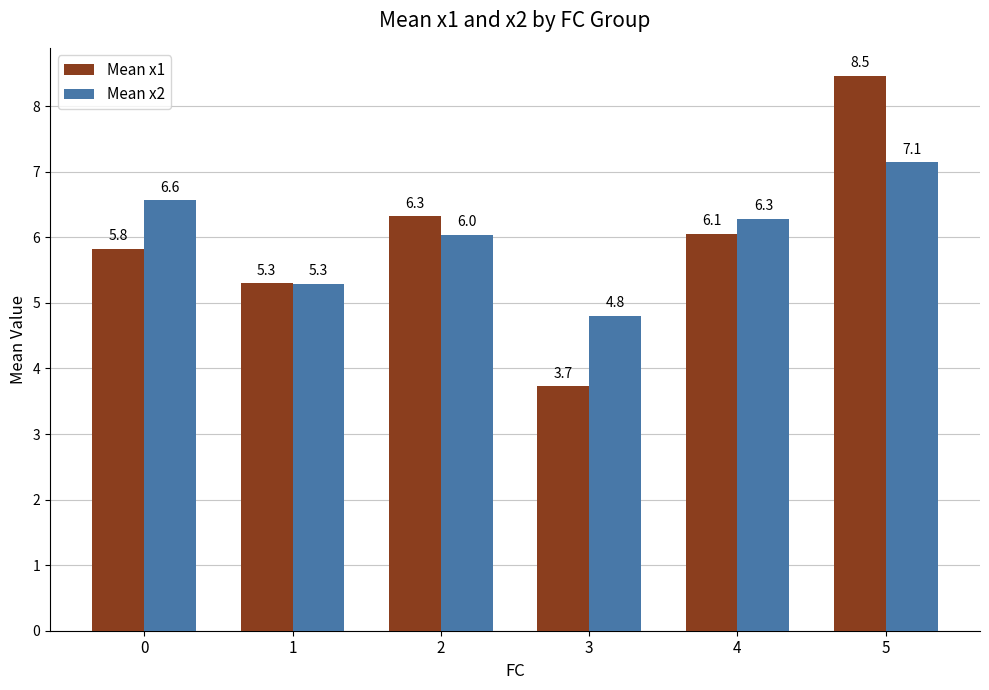

Between 2 and 3, which series saw the biggest shift?

Mean x1